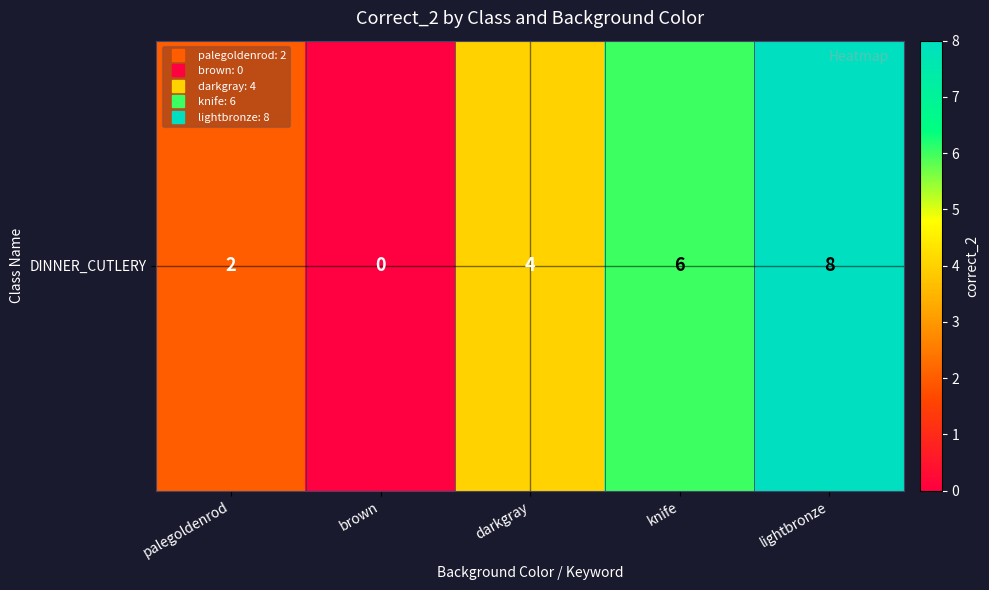

What is the change in value from palegoldenrod to lightbronze?

+6